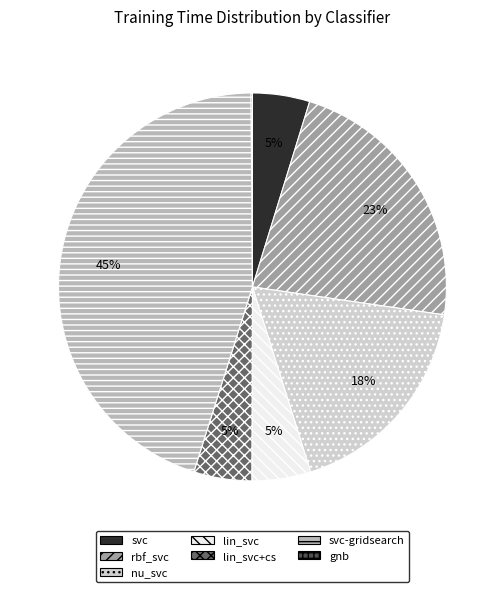

Is there any slice that represents more than half of the pie?

No